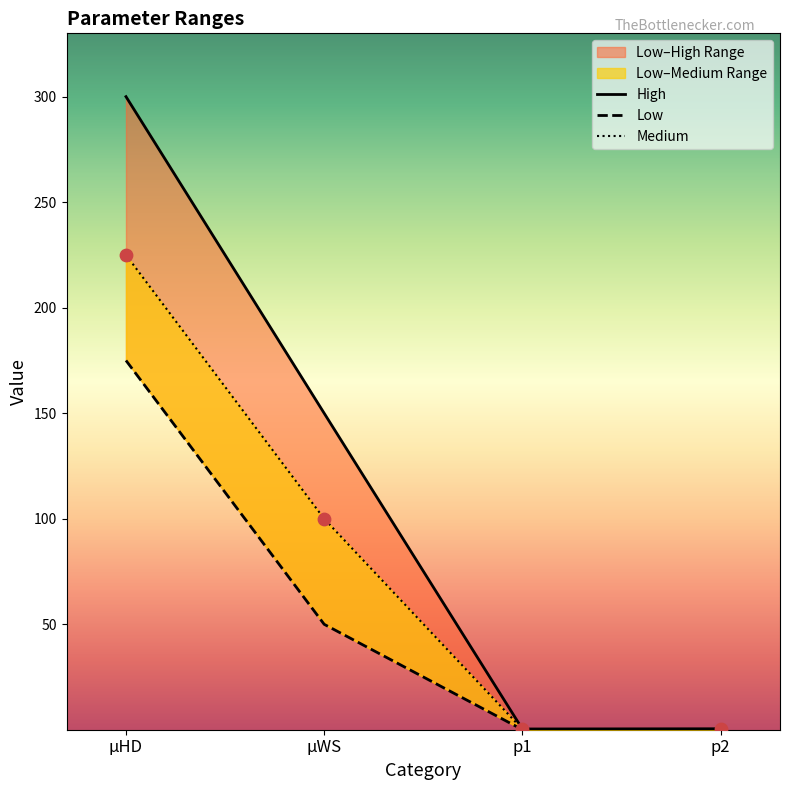

Which series has the largest Y range (max minus min)?

High